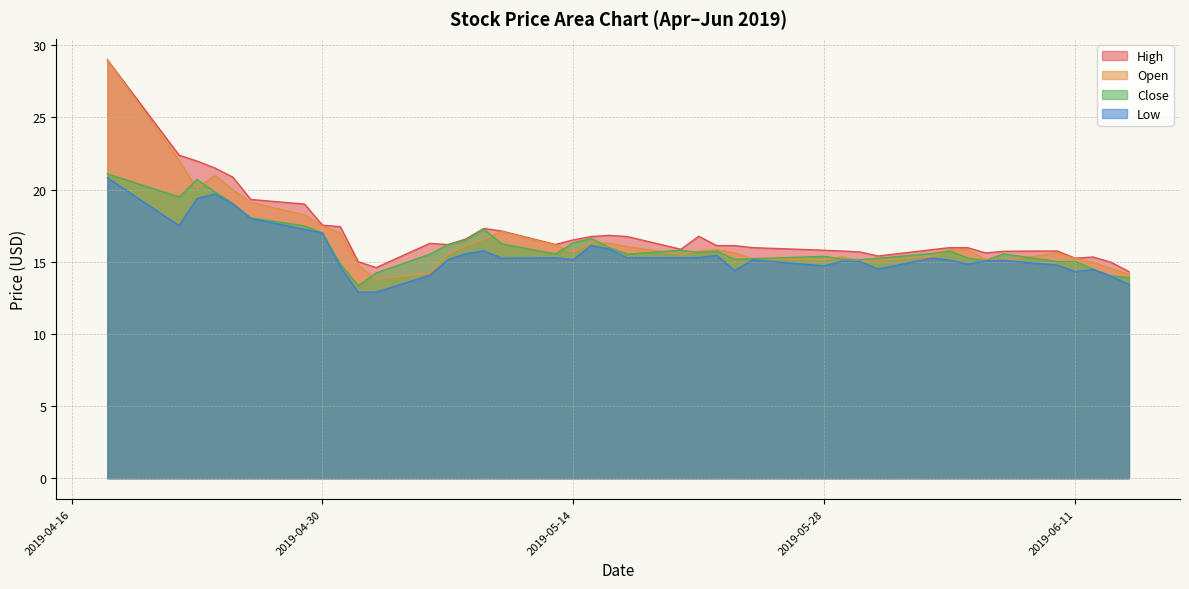

Read the Close value at 2019-05-13.

15.5